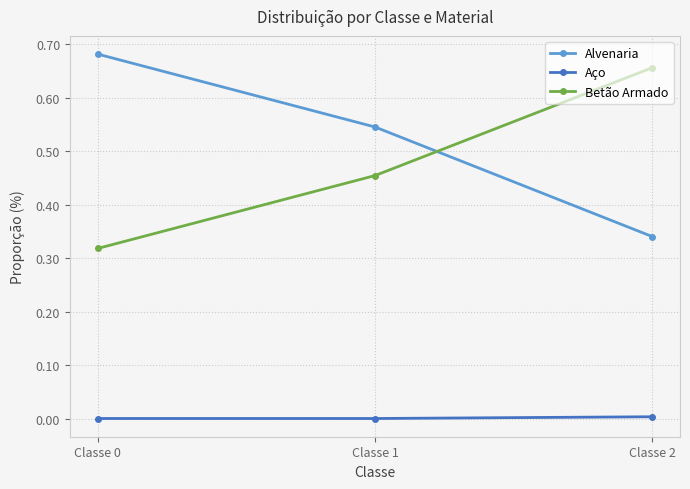

Rank the series by their maximum value, from lowest to highest.

Aço, Betão Armado, Alvenaria